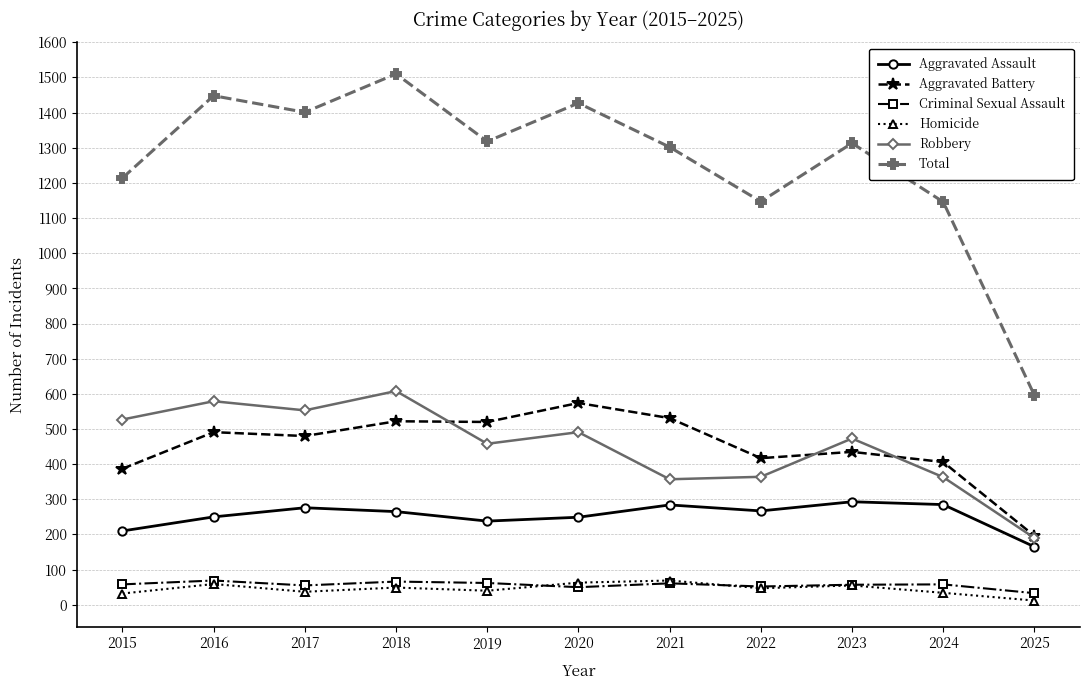

Rank the series at 2017 from highest to lowest value.

Total, Robbery, Aggravated Battery, Aggravated Assault, Criminal Sexual Assault, Homicide